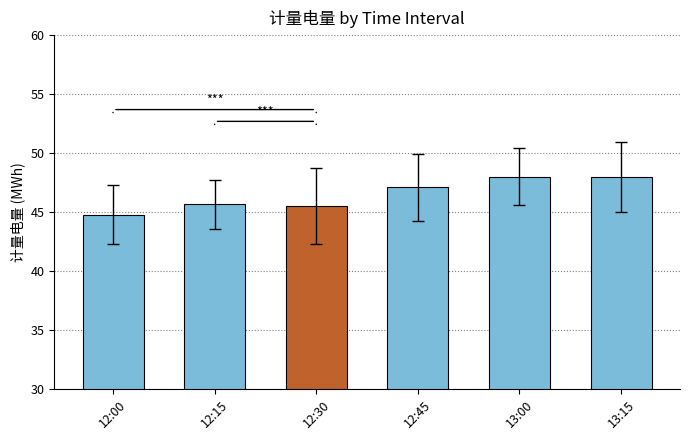

How many data points does each series have?

6